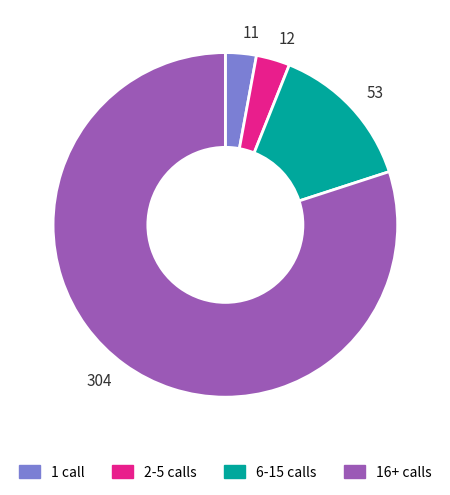

Is there any slice that represents more than half of the pie?

Yes